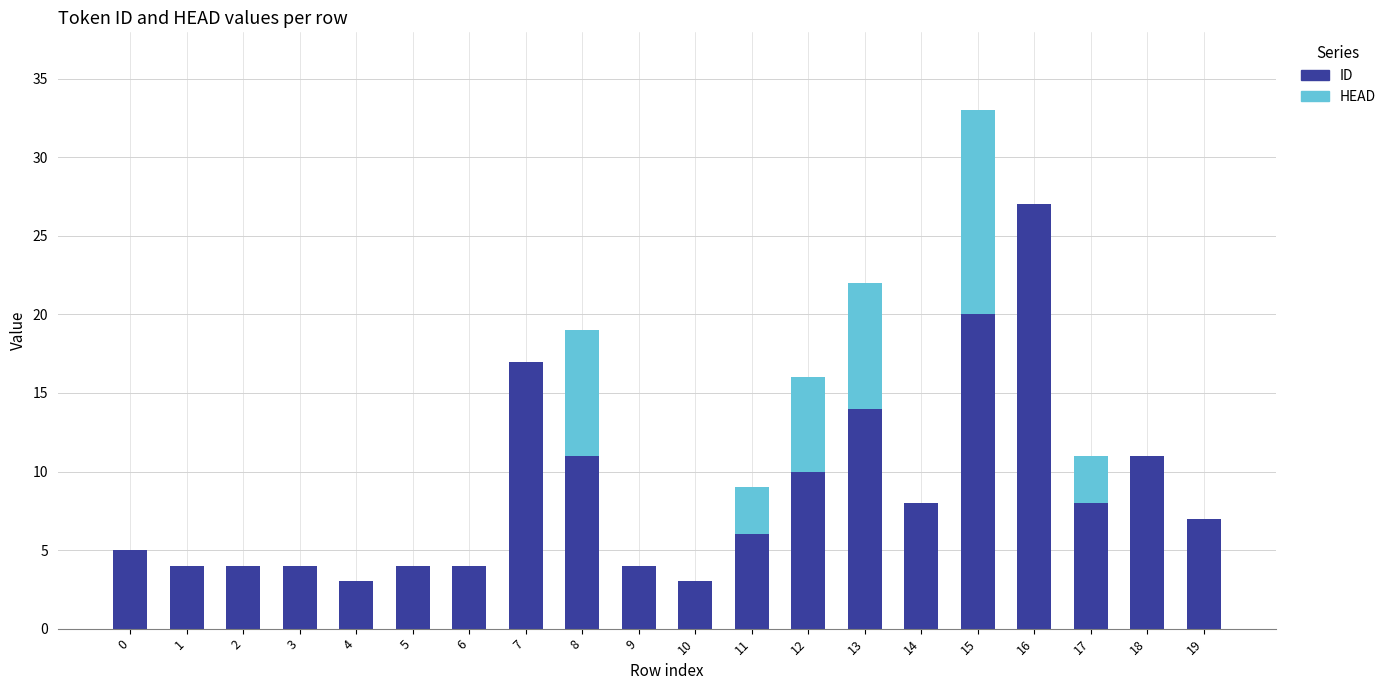

Where is ID nearest to the value 15?

13